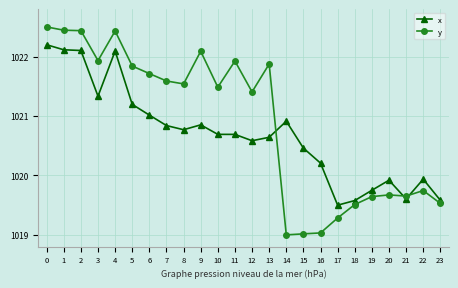

At 19, list the series in order from smallest to largest.

y, x